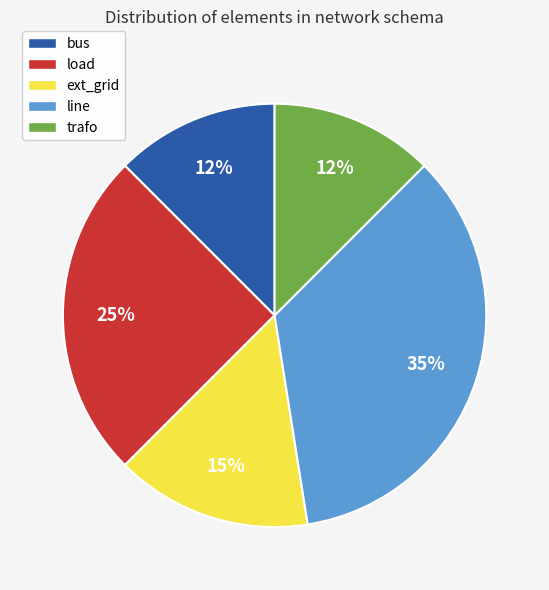

How many slices are in this pie chart?

5